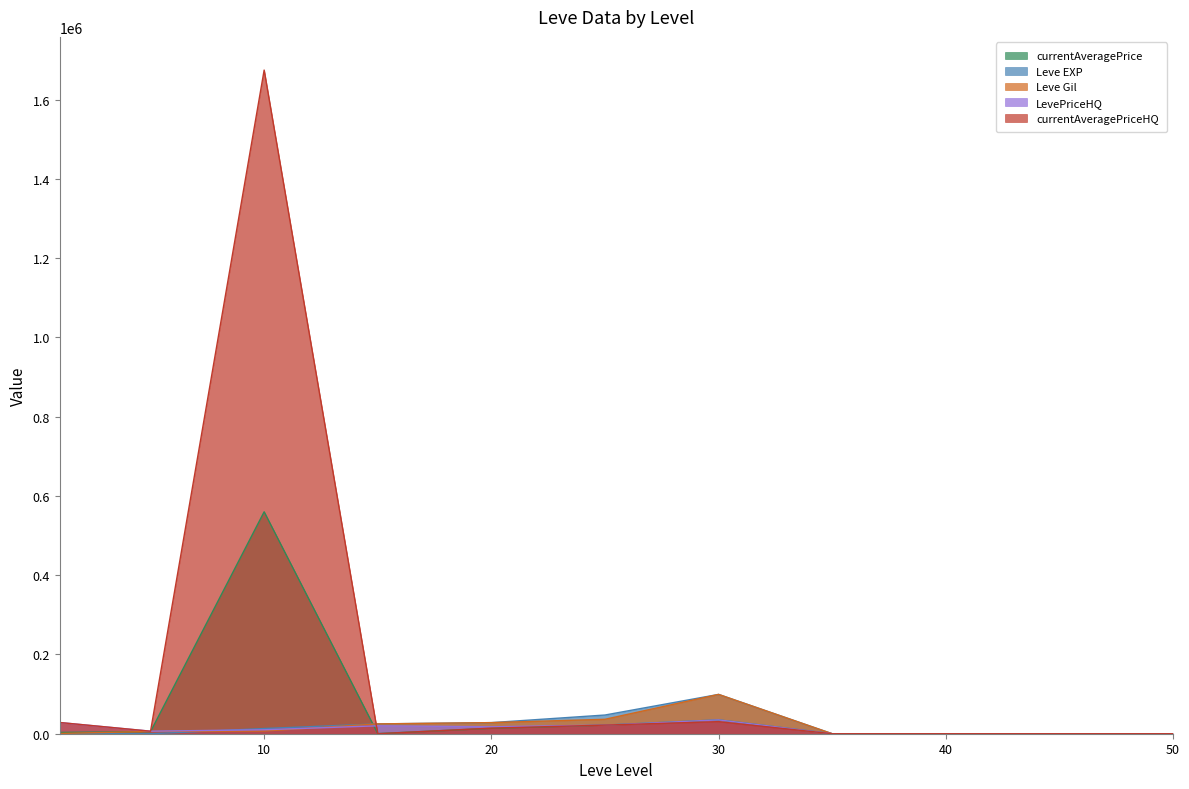

What is the average value of the Leve Gil series?

18337